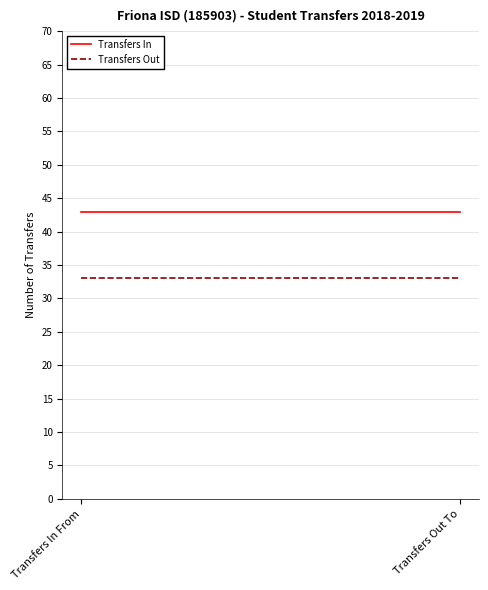

What are all the series names shown in the legend?

Transfers In, Transfers Out